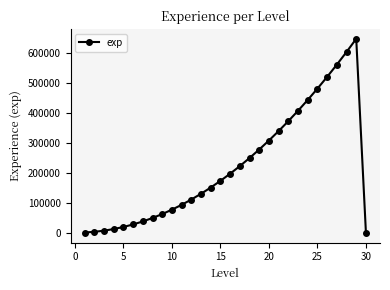

What is the difference between the maximum and second lowest values?

644700